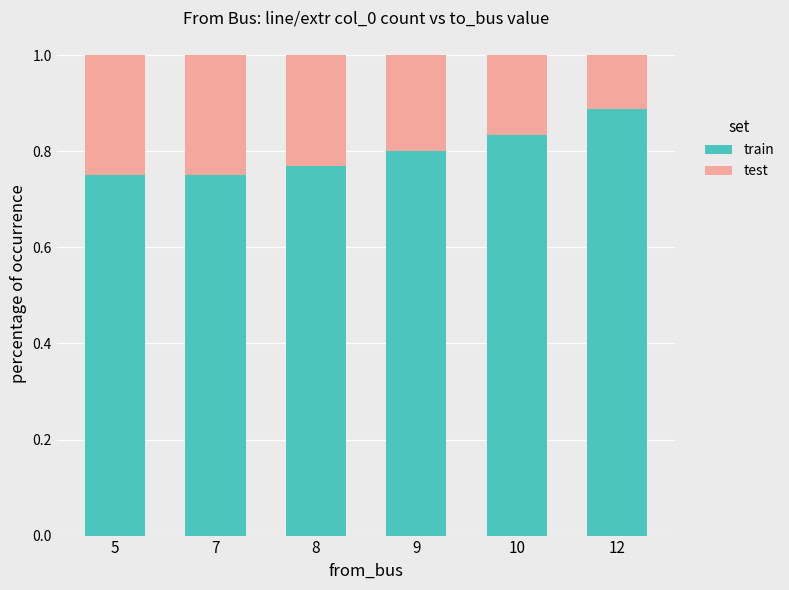

What are all the series names shown in the legend?

train, test